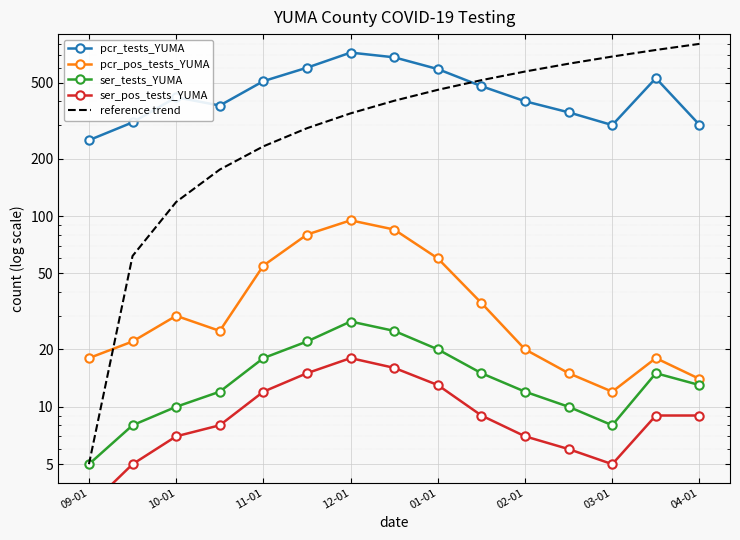

Which series has the widest spread of values?

reference trend